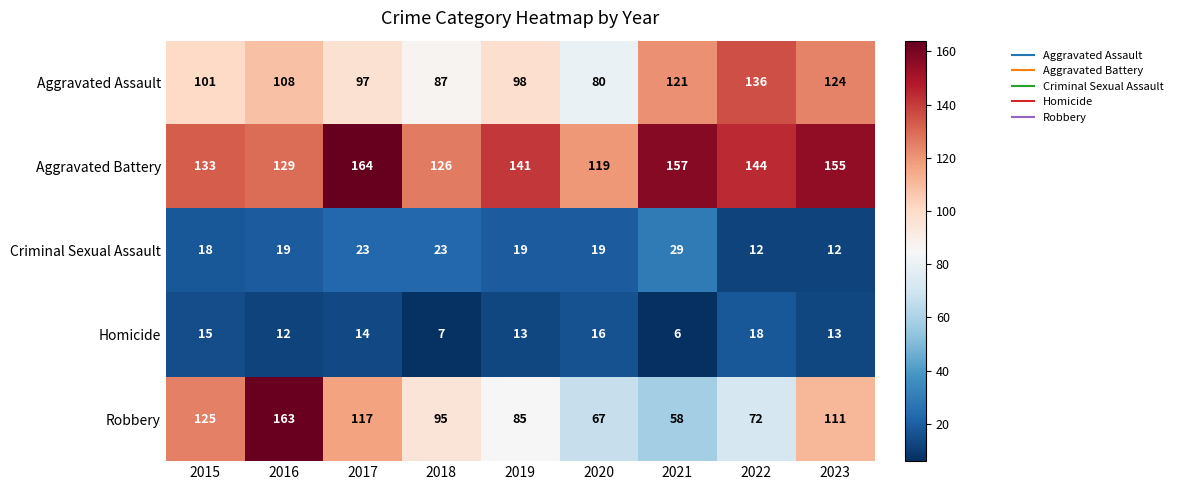

What is the spread (max minus min) of values at 2021?

151